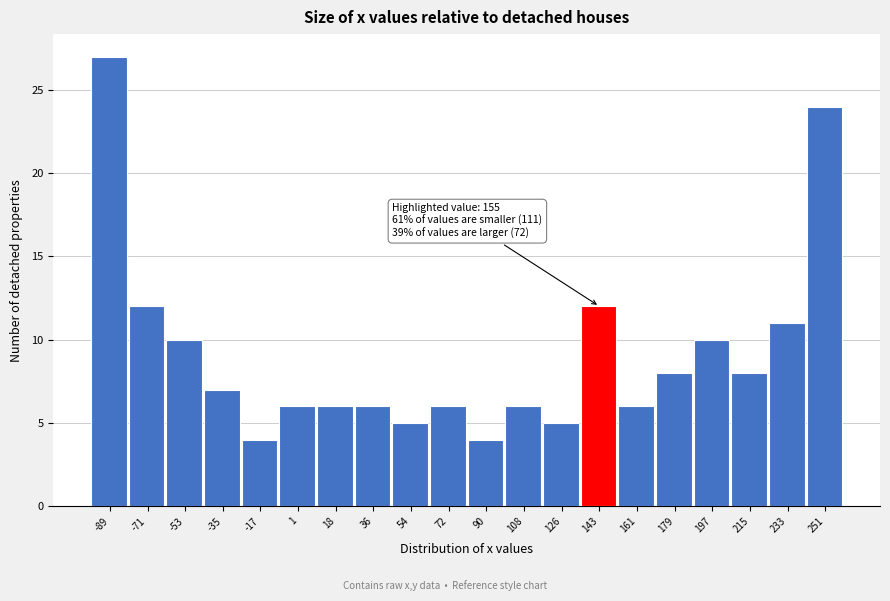

Reading left to right, what are all the values shown in this chart?

-89=27	-71=12	-53=10	-35=7	-17=4	1=6	18=6	36=6	54=5	72=6	90=4	108=6	126=5	143=12	161=6	179=8	197=10	215=8	233=11	251=24